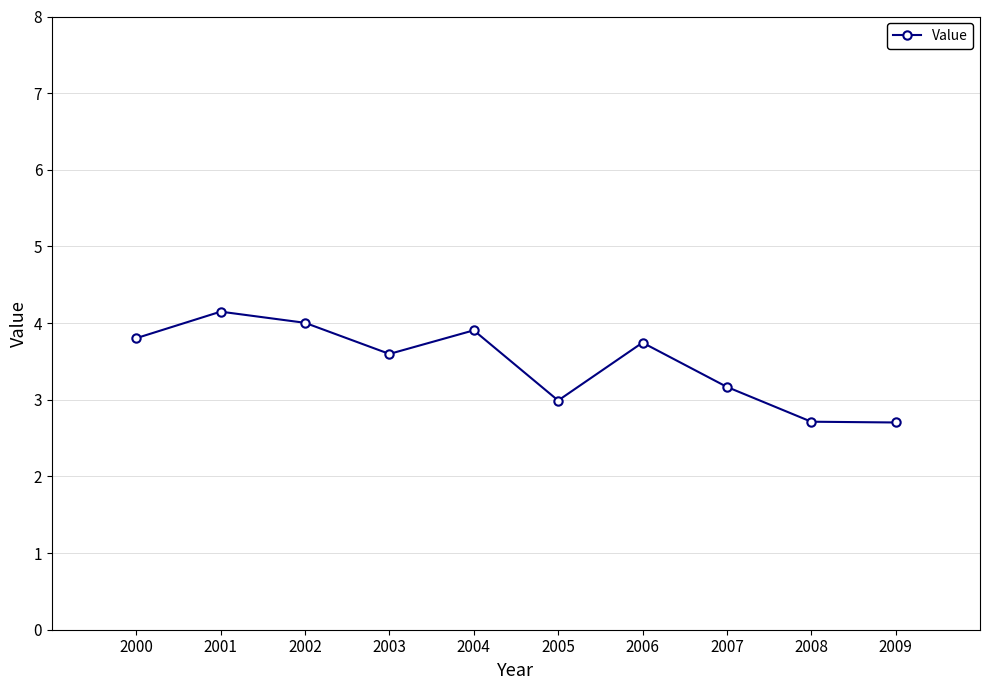

Is it true that the value at 2007 is 3.2?

True